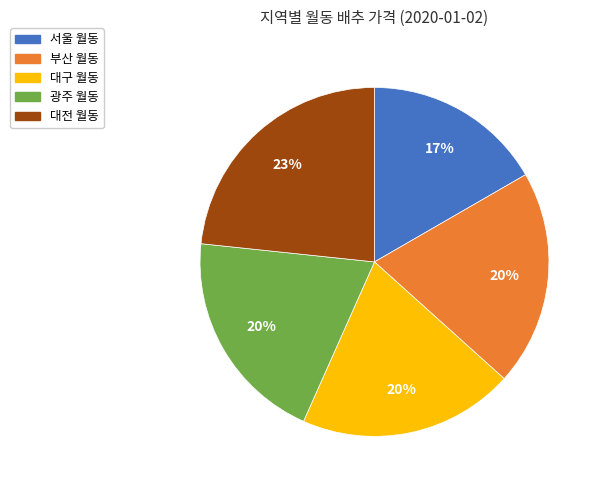

To the nearest percent, what portion does 광주 월동 represent?

20%